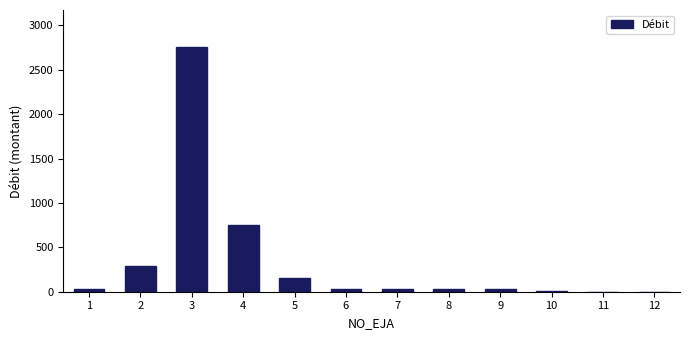

What is the sum of all values?

4104.7